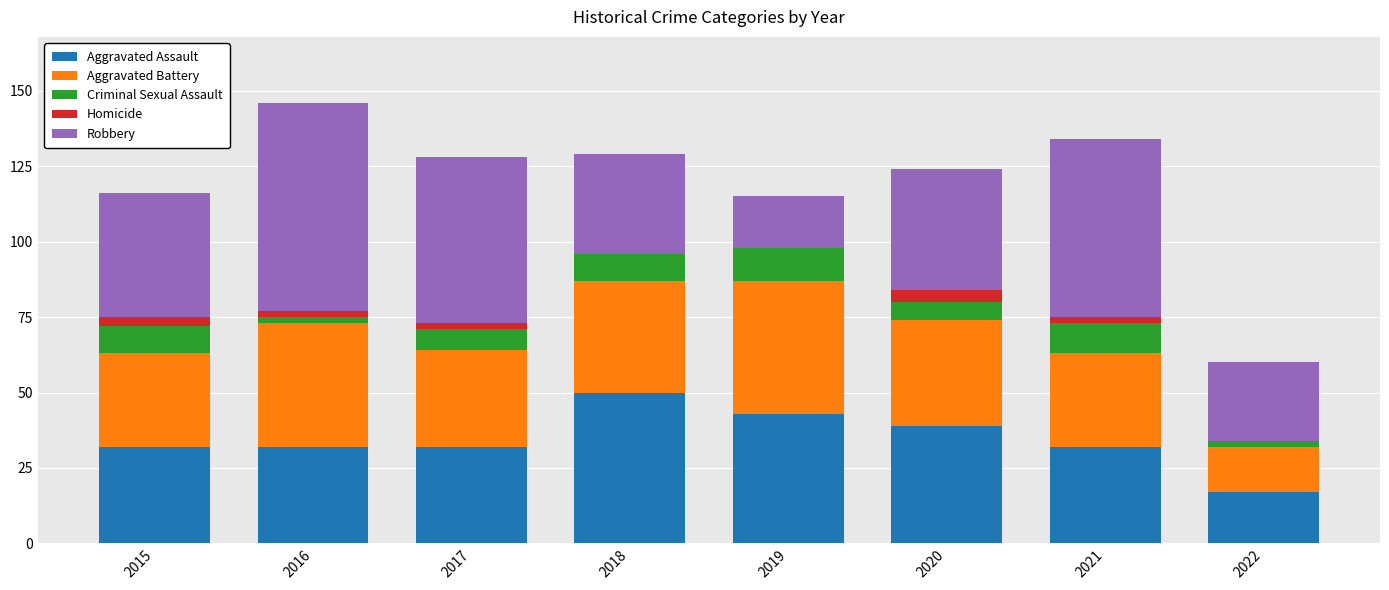

What is the sum of the Aggravated Assault values at 2018 and 2020?

89